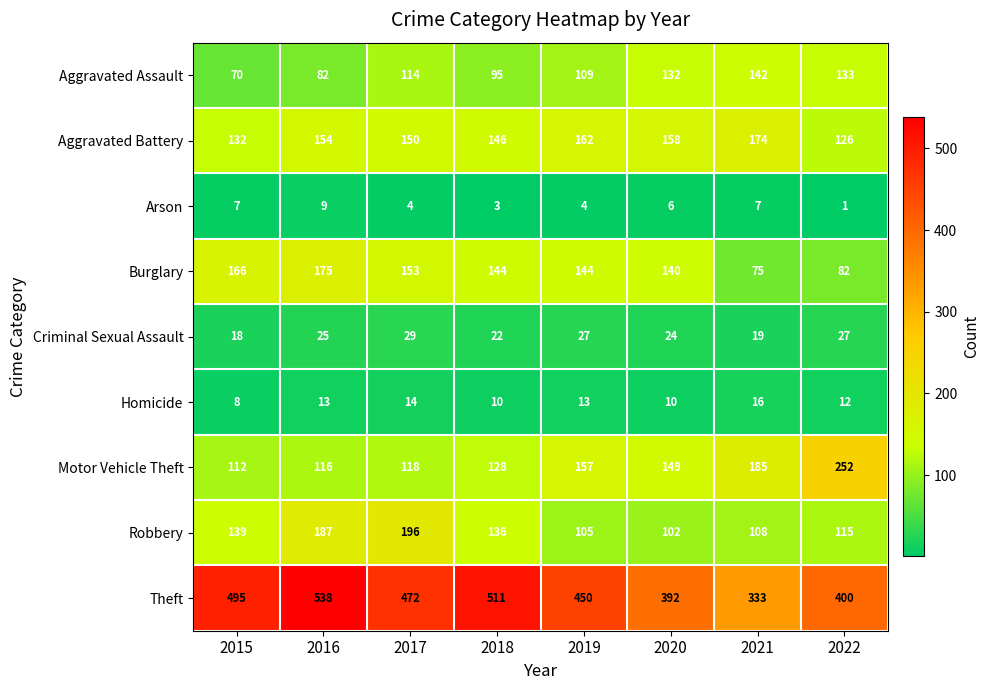

What is the difference between the maximum and minimum values in the Criminal Sexual Assault series?

11